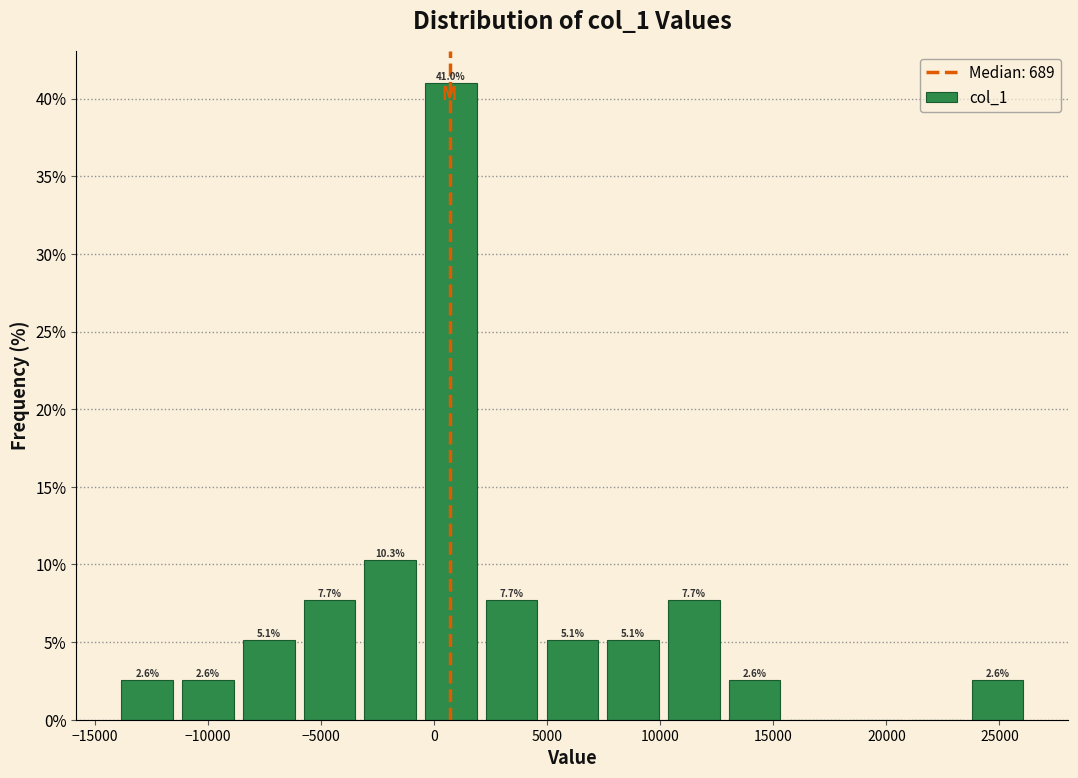

Over which range of the x-axis is the bar tallest?

-500 to 2000